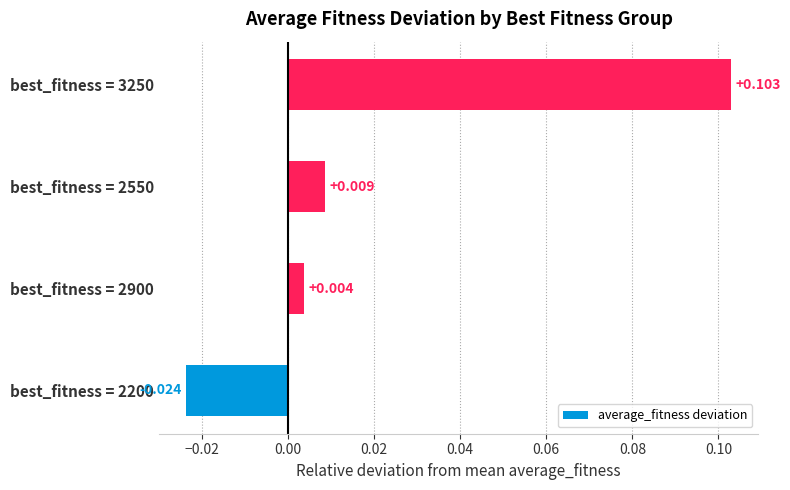

At which label is the value closest to 0?

best_fitness = 2900